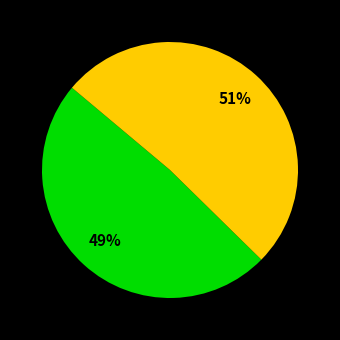

To the nearest percent, what is the difference between the largest and smallest slice percentages?

2%